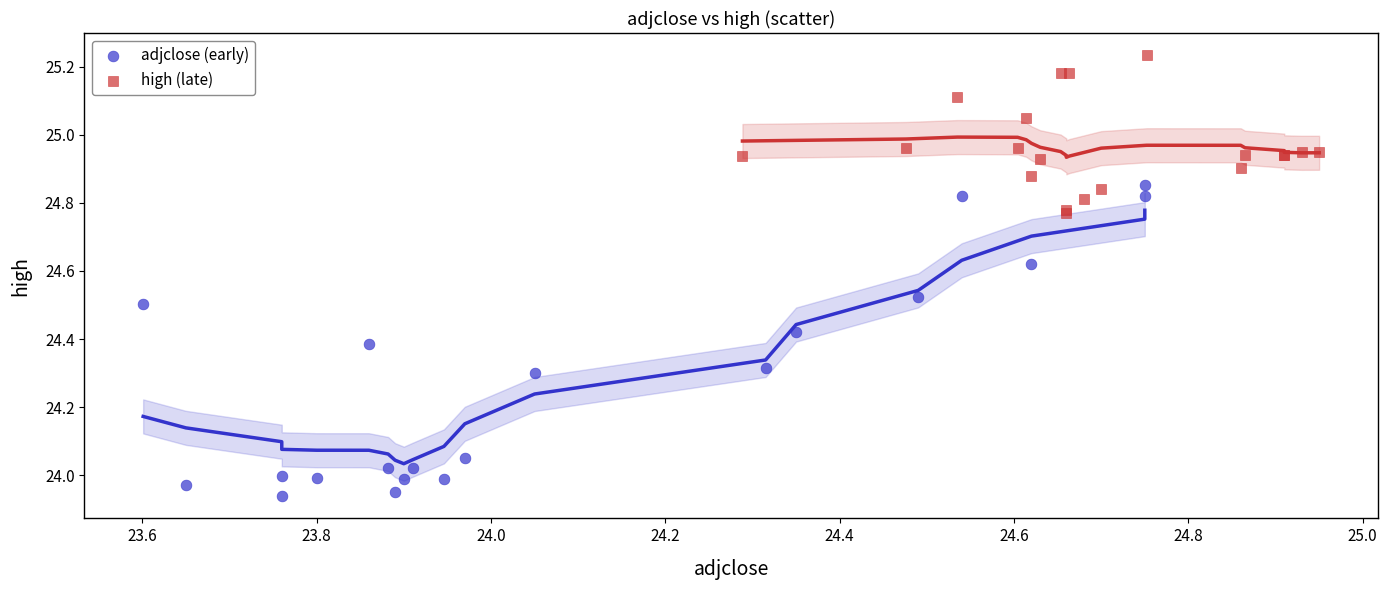

Which series contains the highest Y value?

high (late)